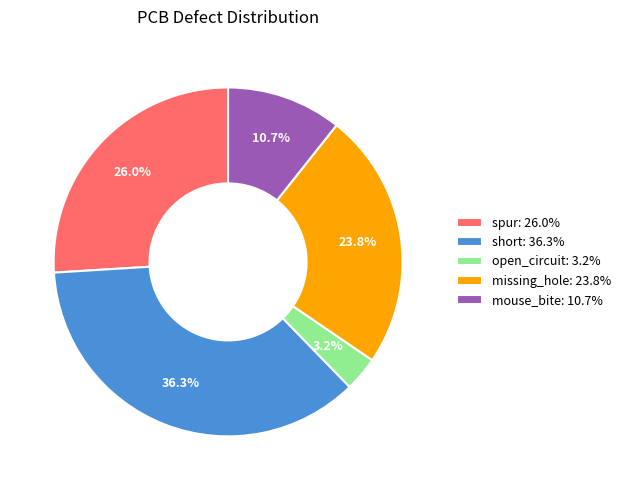

Which has a higher value, spur or short?

short